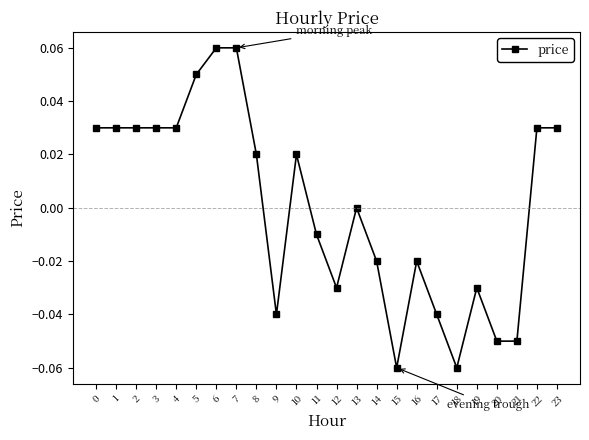

Between 7 and 11, which is larger?

7